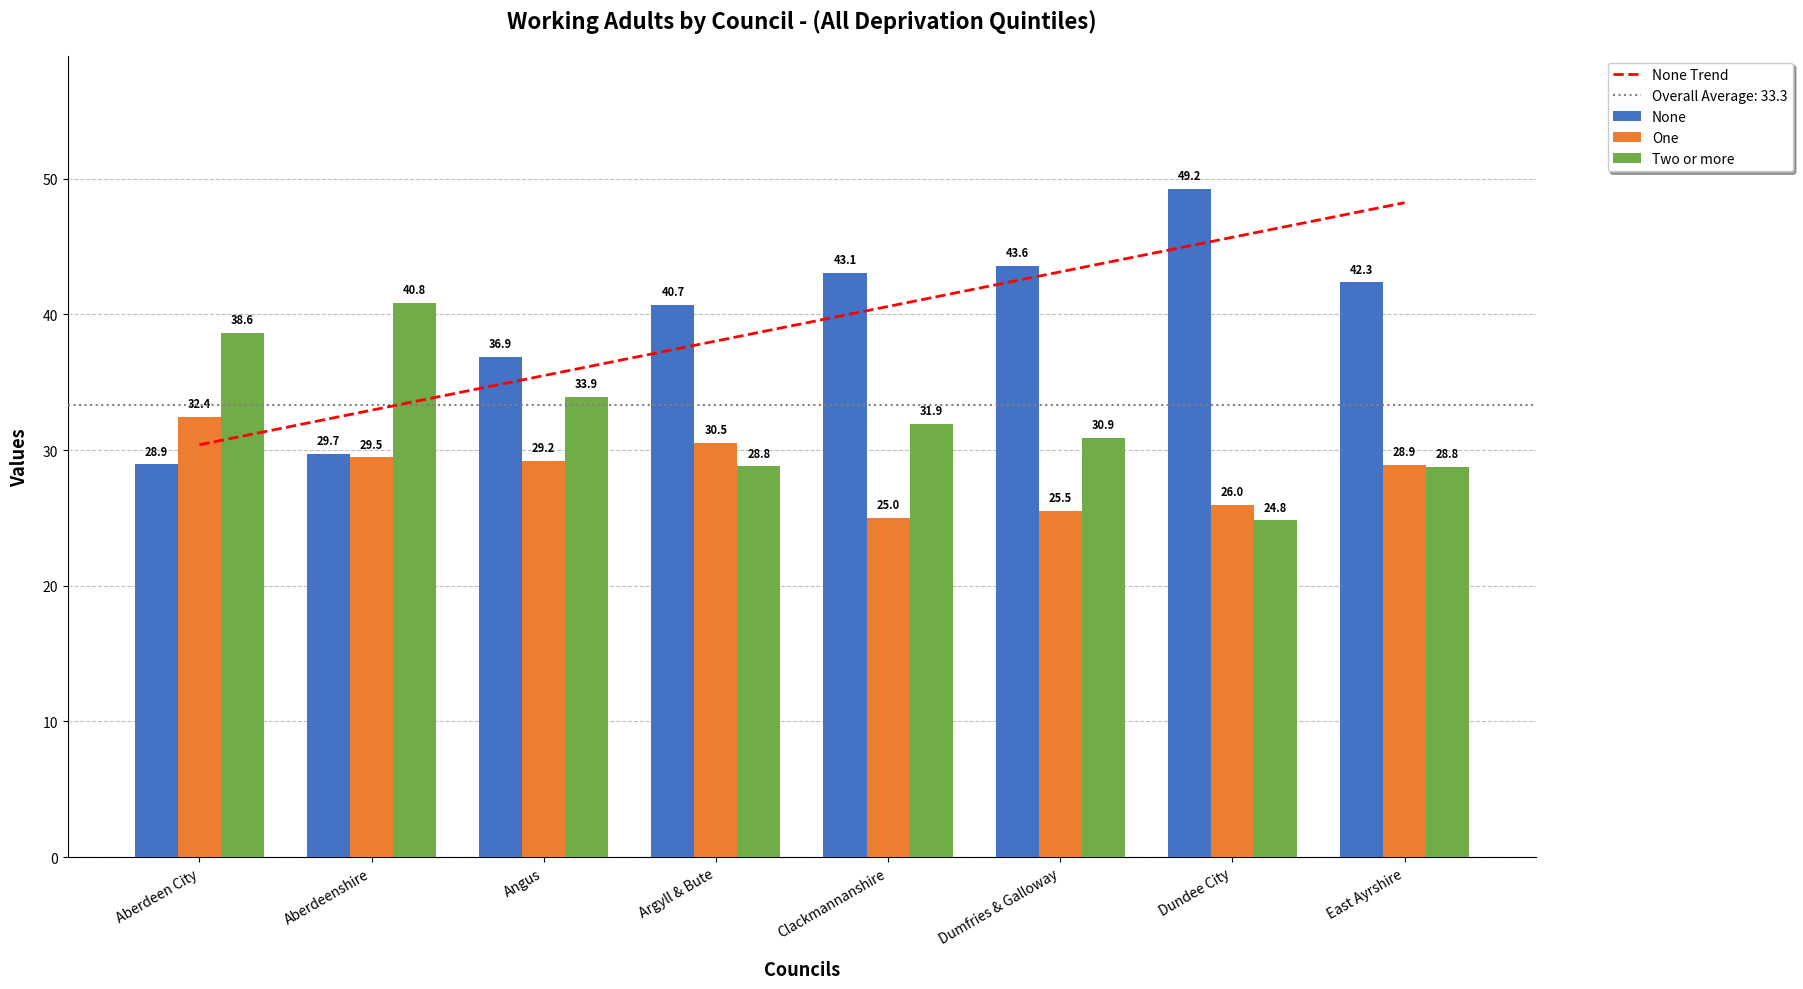

List the labels in order of None value, largest first.

Dundee City, Dumfries & Galloway, Clackmannanshire, East Ayrshire, Argyll & Bute, Angus, Aberdeenshire, Aberdeen City